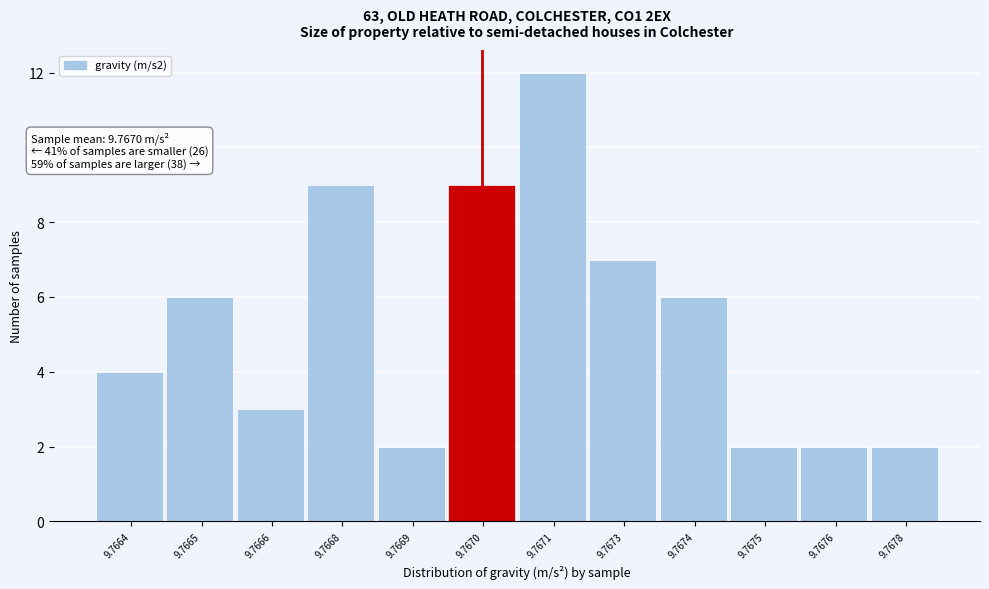

Reading left to right, list all the values displayed in this chart.

4	6	3	9	2	9	12	7	6	2	2	2